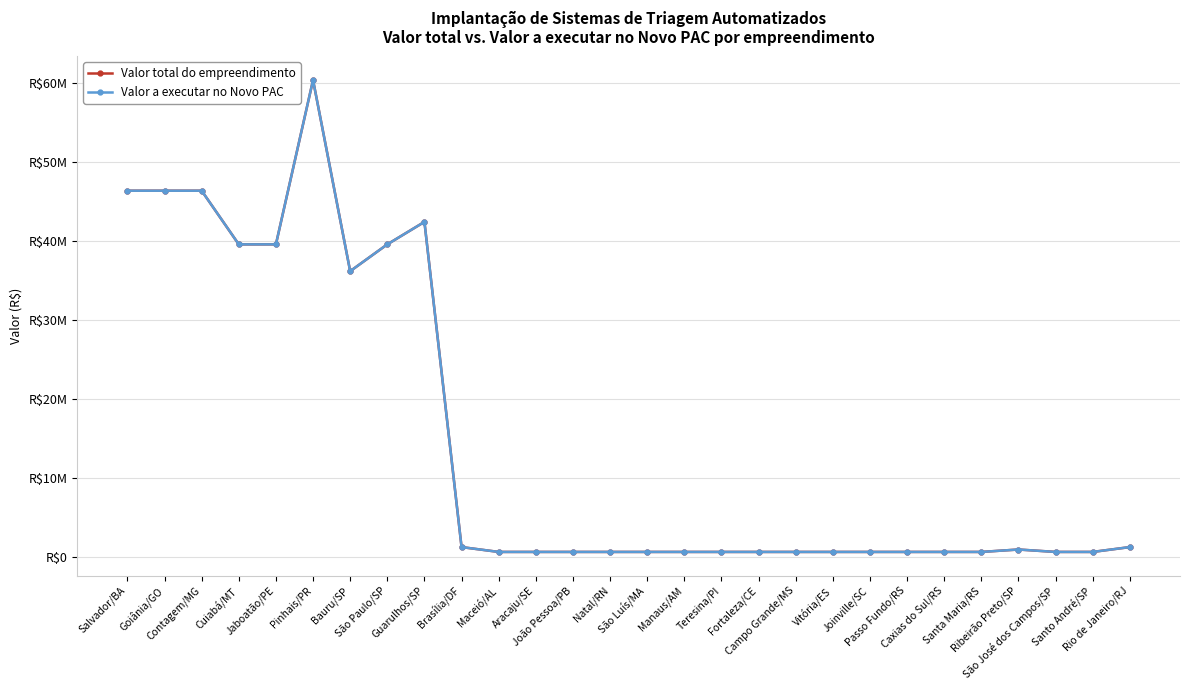

What is the sum of all Valor total do empreendimento values?

410298046.6